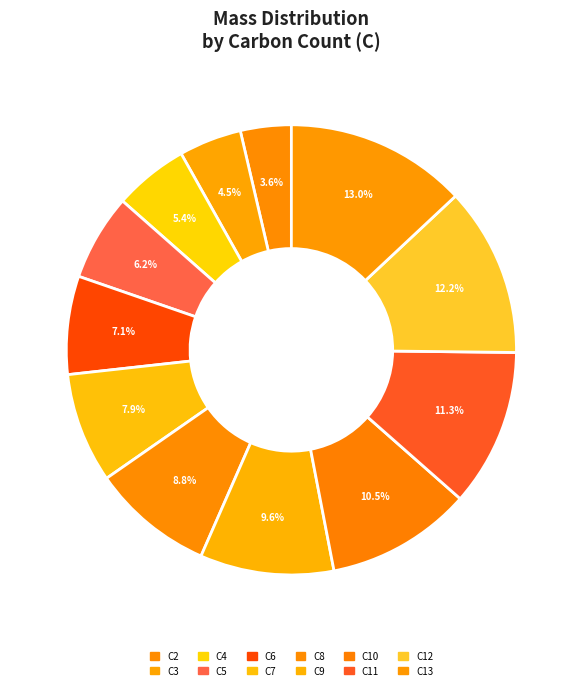

How many slices are in this pie chart?

12